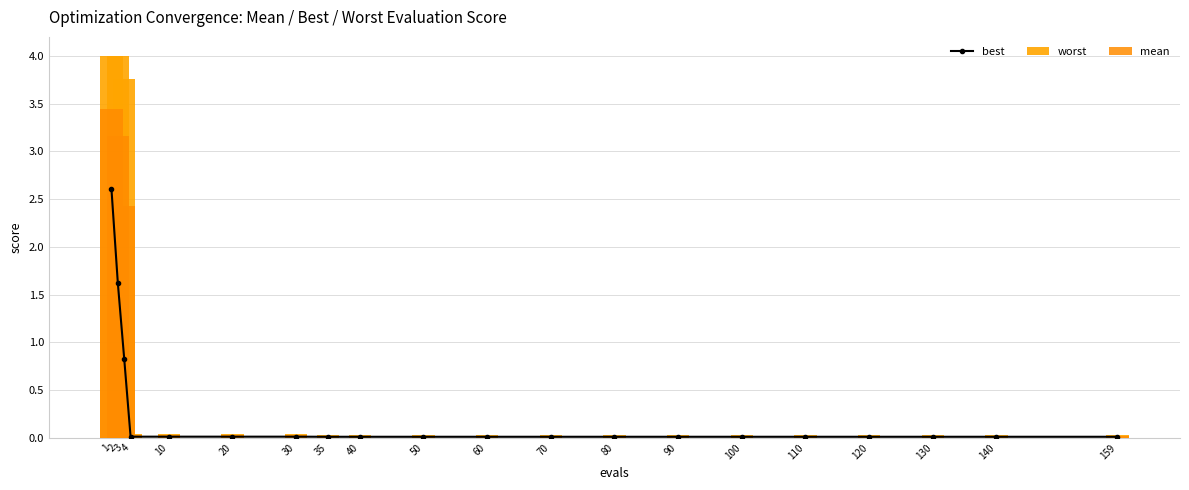

Is it true that worst equals 0.0 at 50?

False